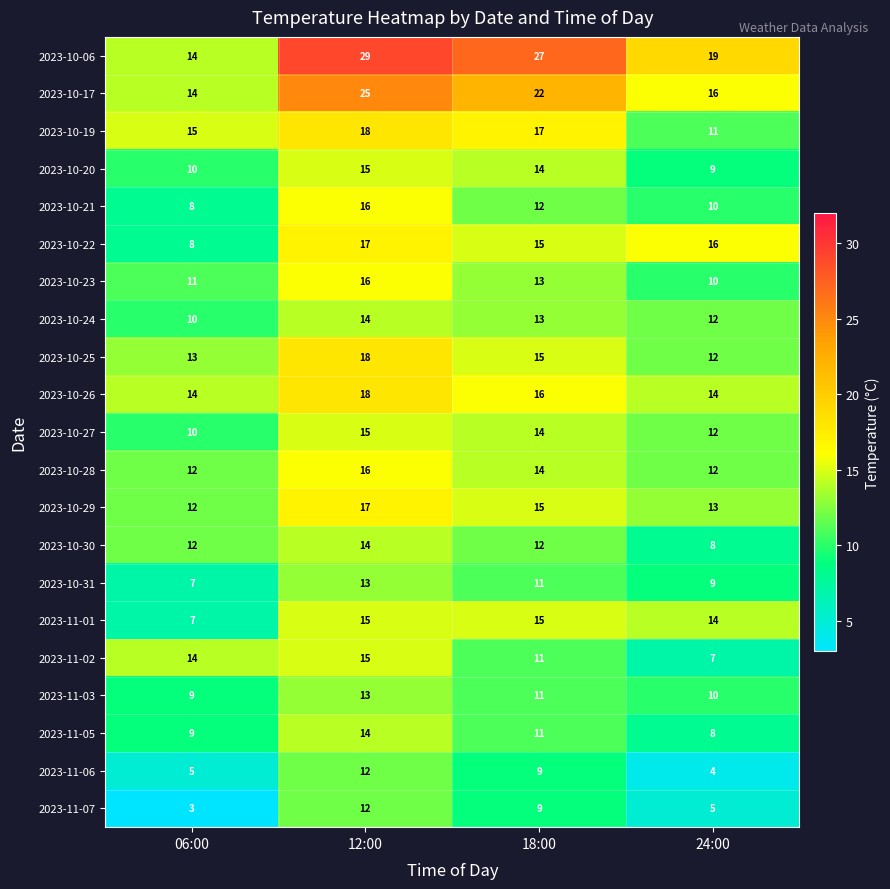

The 2023-10-22 series shows 4 at 06:00. True or false?

False